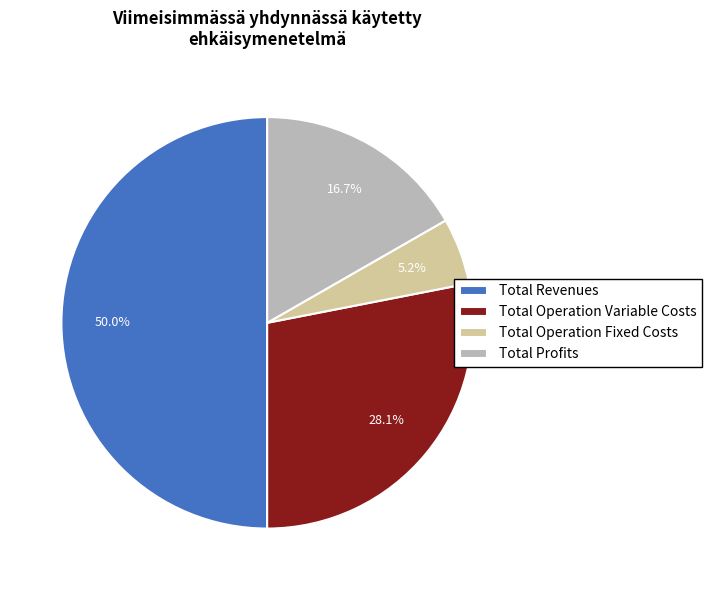

What is the smallest slice in the pie chart?

Total Operation Fixed Costs